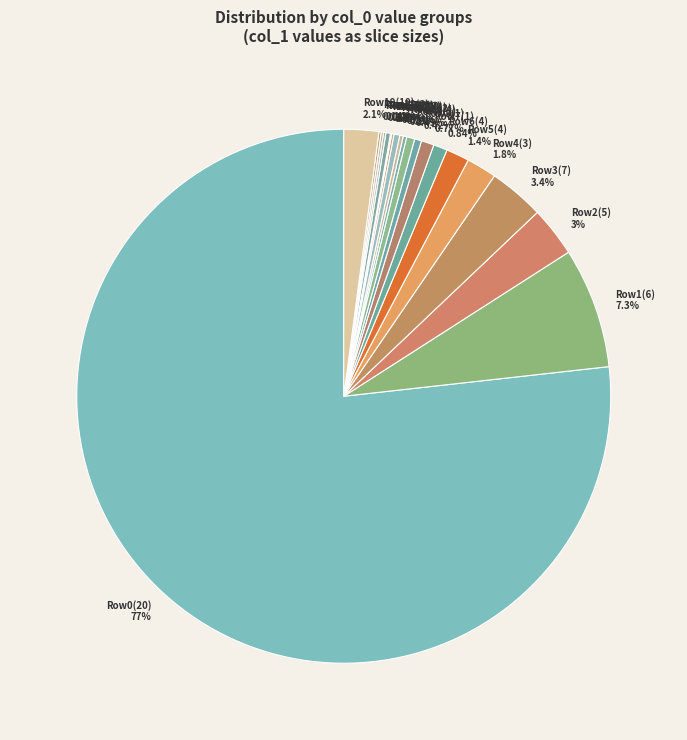

To the nearest percent, what is the difference between the largest and smallest slice percentages?

77%